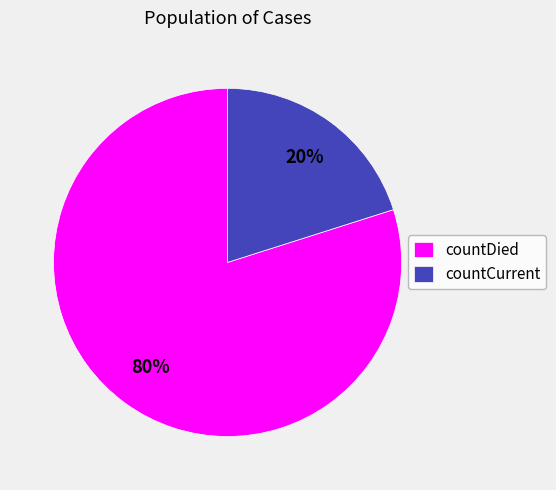

Rank the categories by value from lowest to highest.

countCurrent, countDied